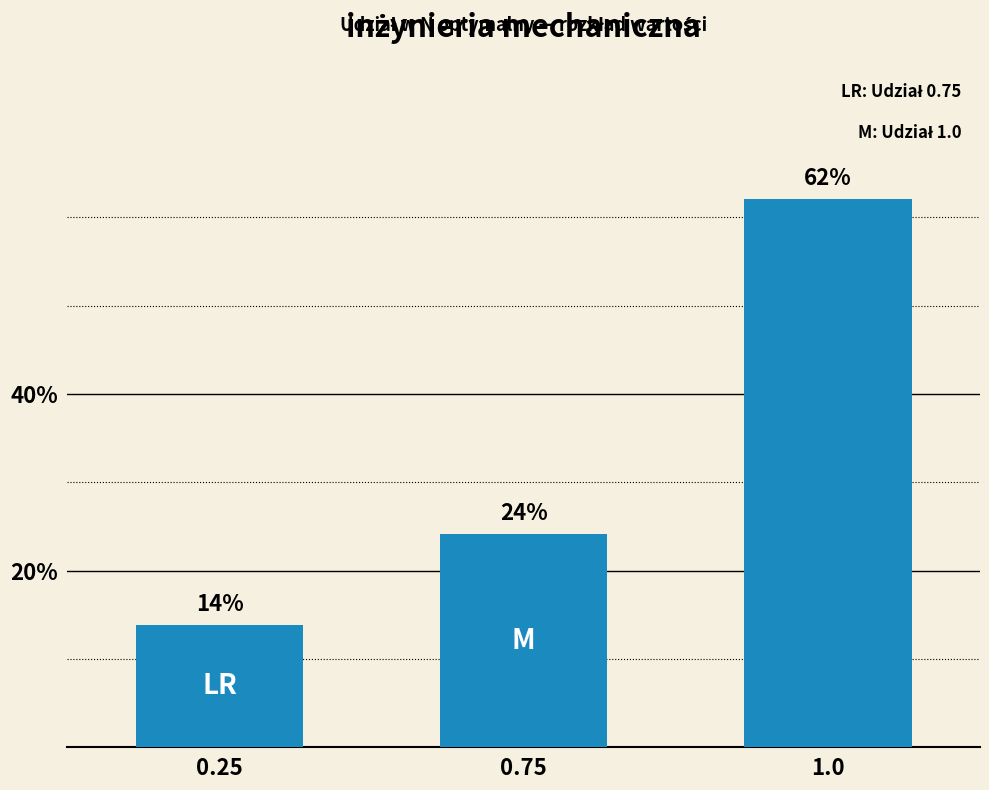

Does the chart contain any negative values?

No